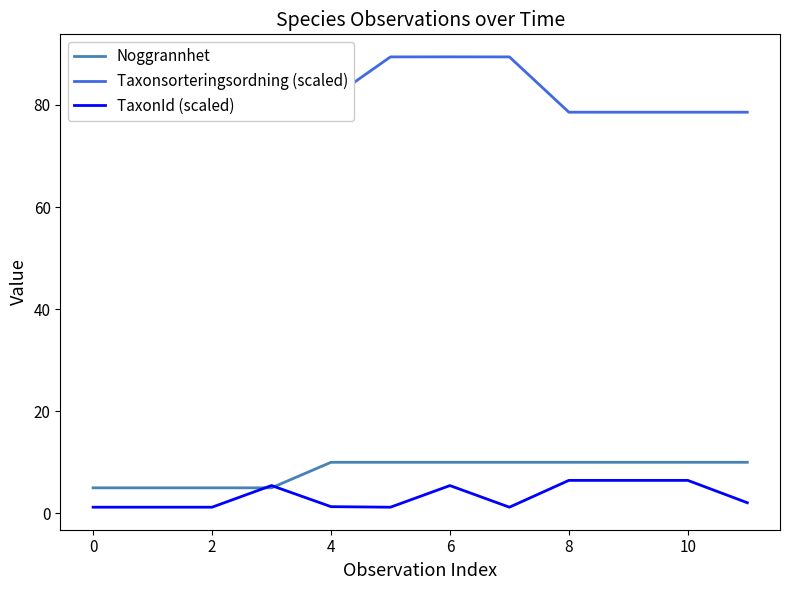

What is the difference between the maximum and minimum values in the TaxonId (scaled) series?

5.3